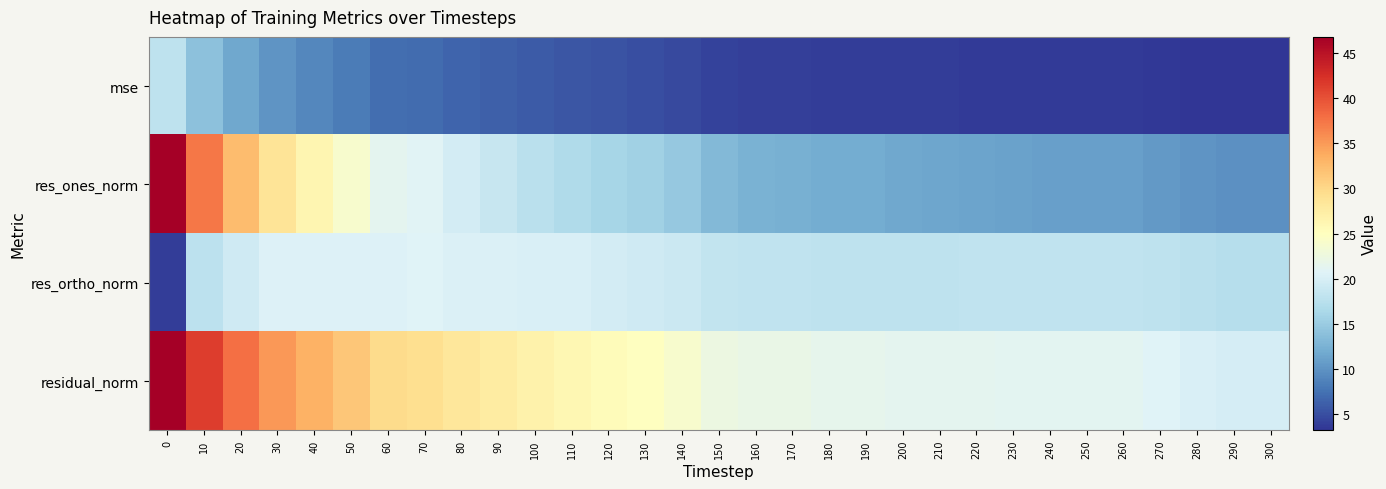

How many categories are shown in the chart?

31